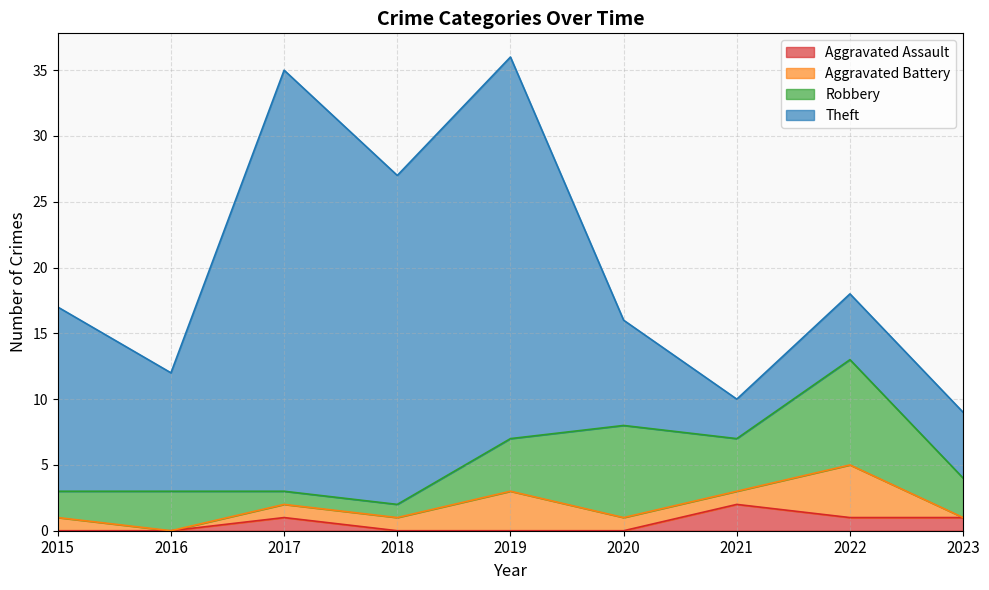

Between 2021 and 2022, which is larger?

2021